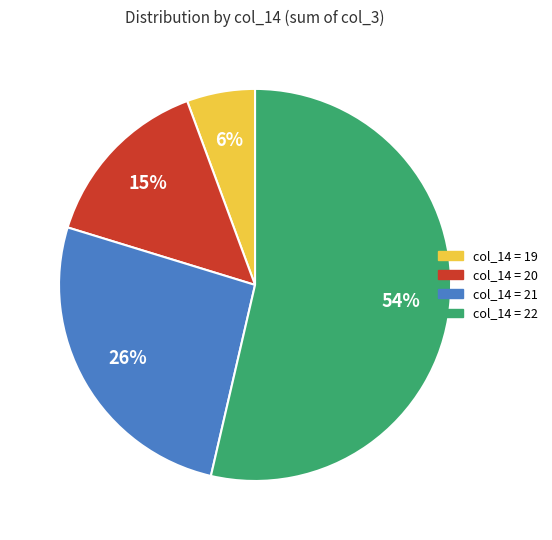

To the nearest percent, what is the combined percentage of col_14 = 22 and col_14 = 20?

68%